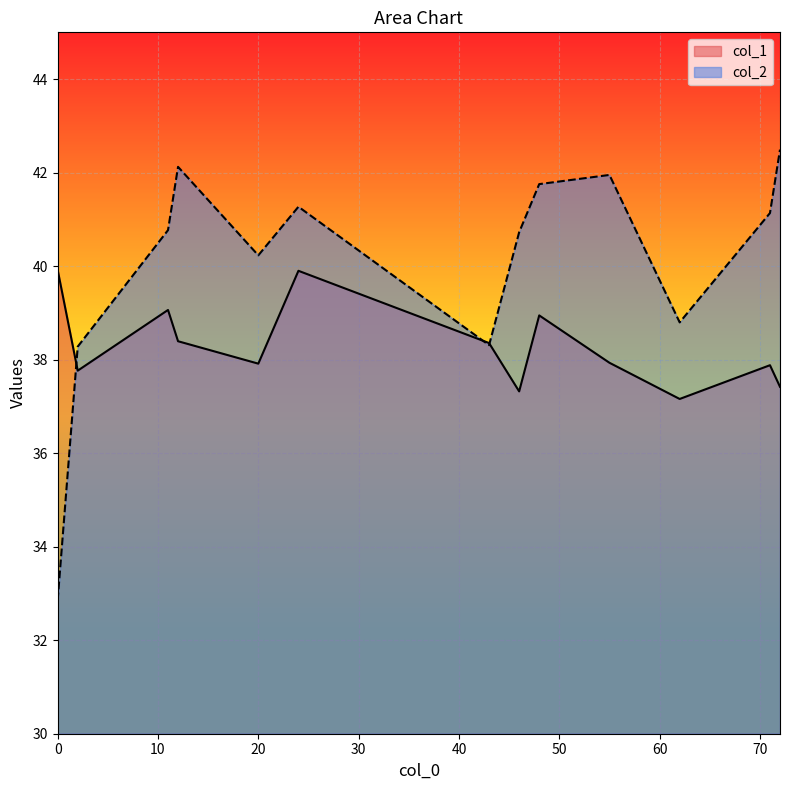

At 43, list the series in order from smallest to largest.

col_2, col_1